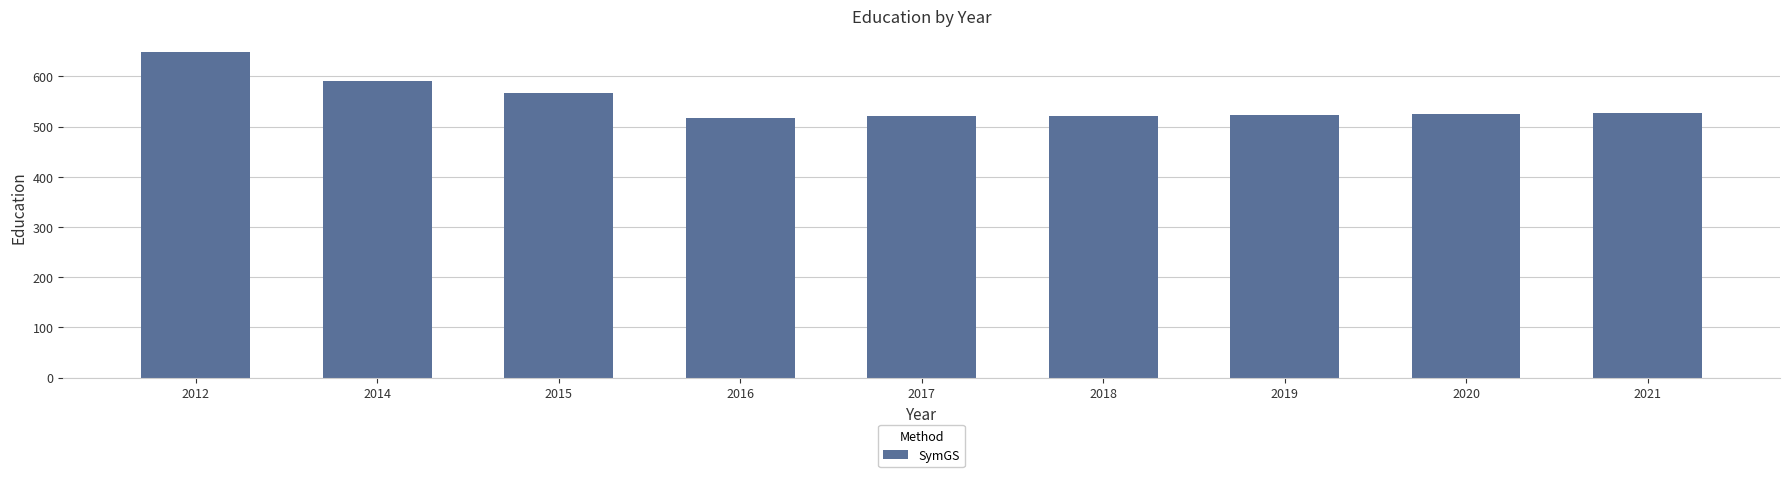

At which label is the value closest to 582?

2014